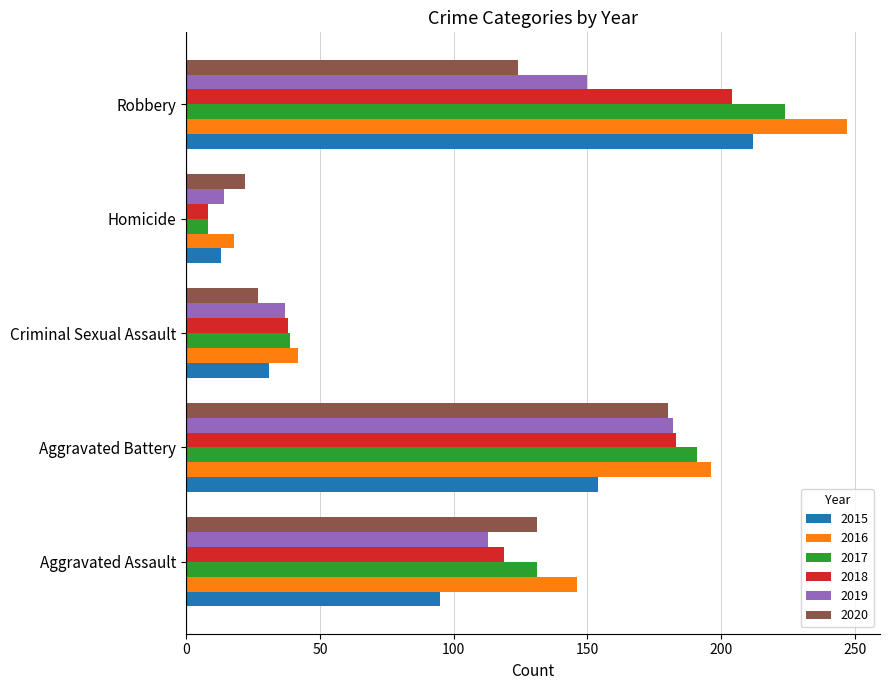

True or false: 2020 has a value of 124 at Robbery.

True